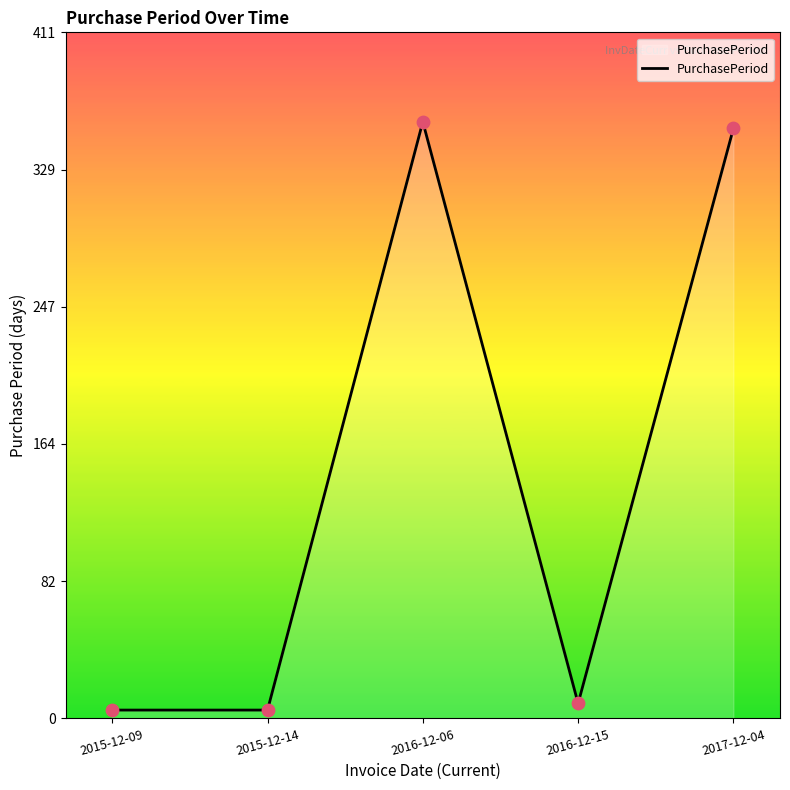

What is the change in value from 2015-12-14 to 2017-12-04?

+349